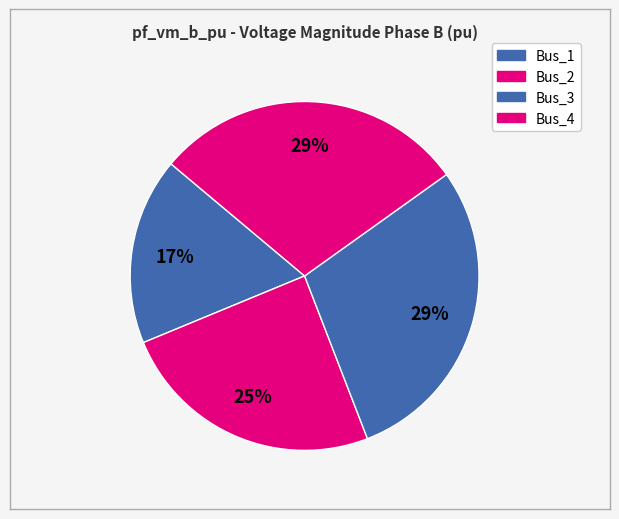

How many segments does this pie chart have?

4